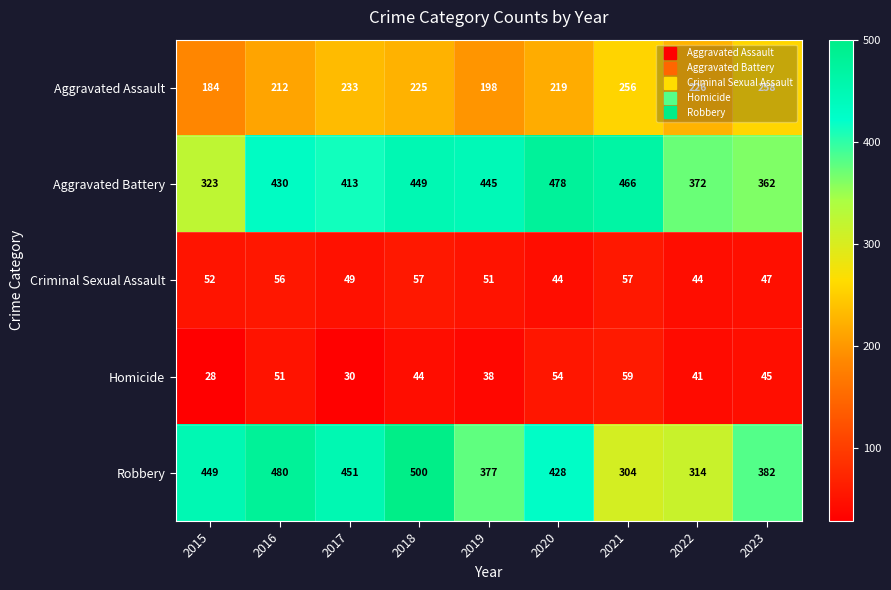

Is the value of Aggravated Assault at 2017 greater than the value of Homicide at 2023?

Yes